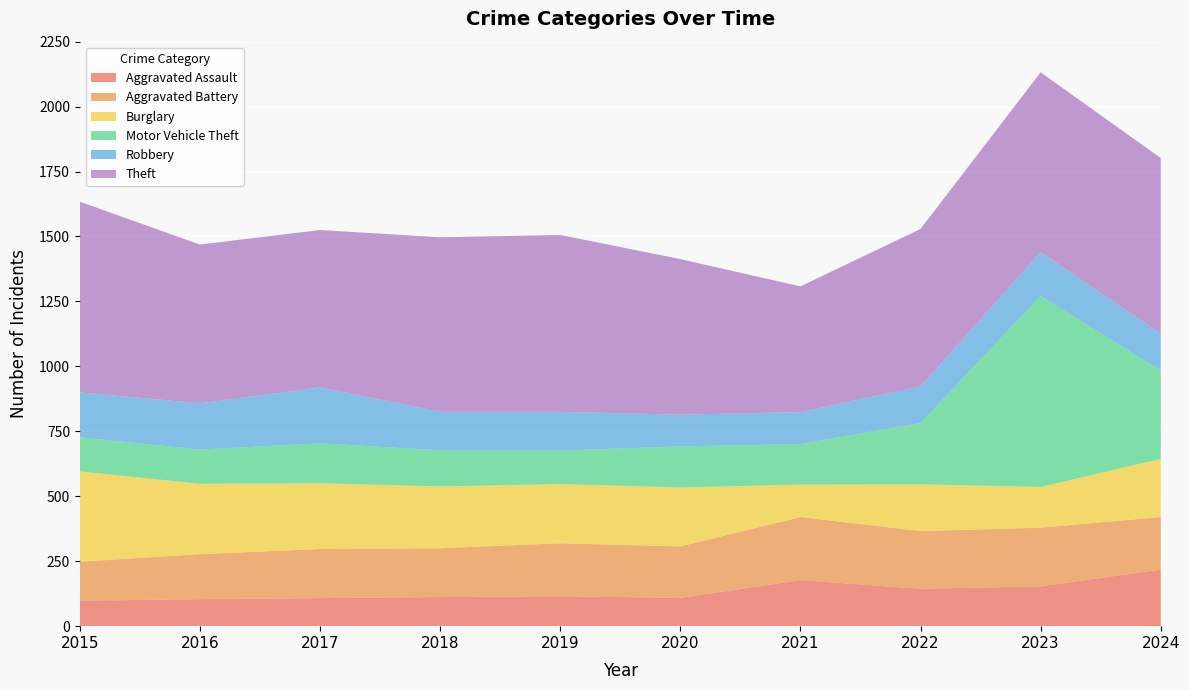

Reading right to left, what are all the values shown in this chart?

Aggravated Assault: 218	153	144	177	109	115	112	108	104	98
Aggravated Battery: 202	226	222	243	198	204	188	189	173	150
Burglary: 224	157	180	125	227	228	238	253	271	348
Motor Vehicle Theft: 340	735	236	156	158	129	139	154	132	131
Robbery: 141	169	141	123	122	149	148	215	178	173
Theft: 677	692	606	484	599	681	672	606	611	734